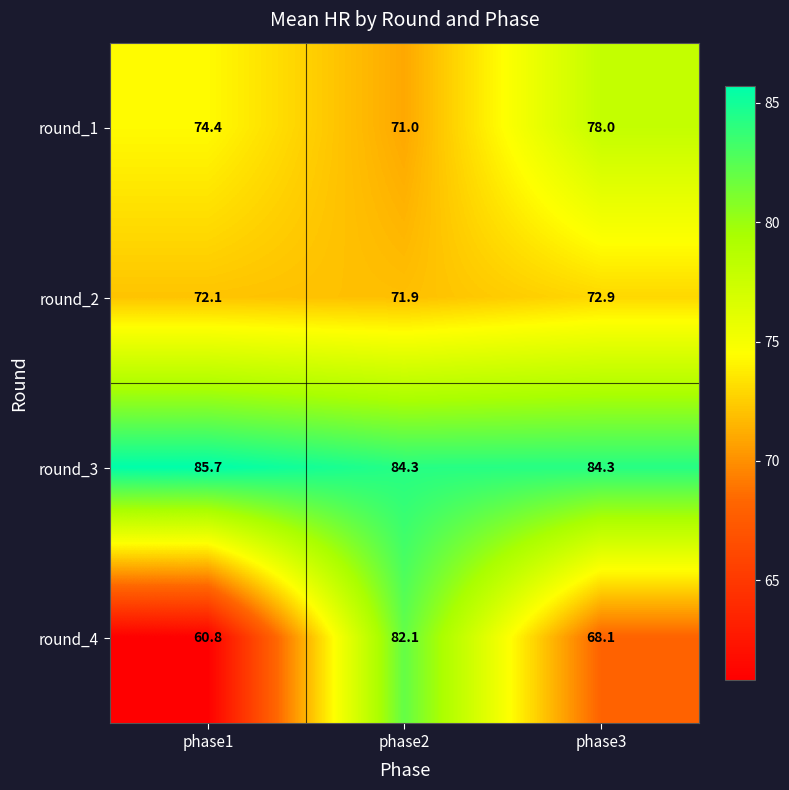

How many data points does each series have?

3